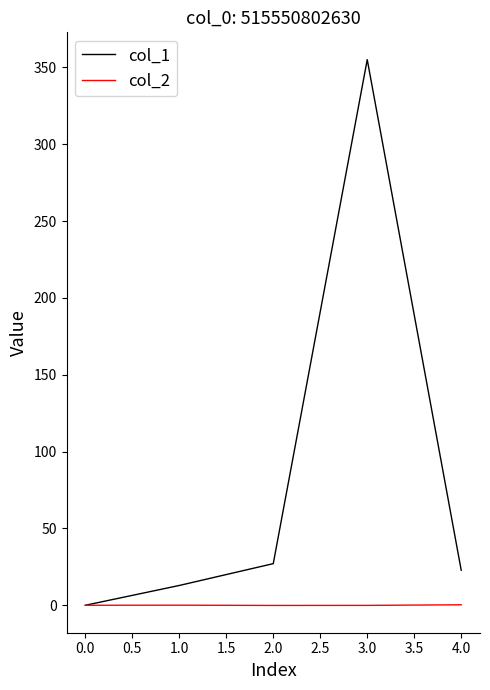

What is the approximate value of col_2 at 1.0?

0.1